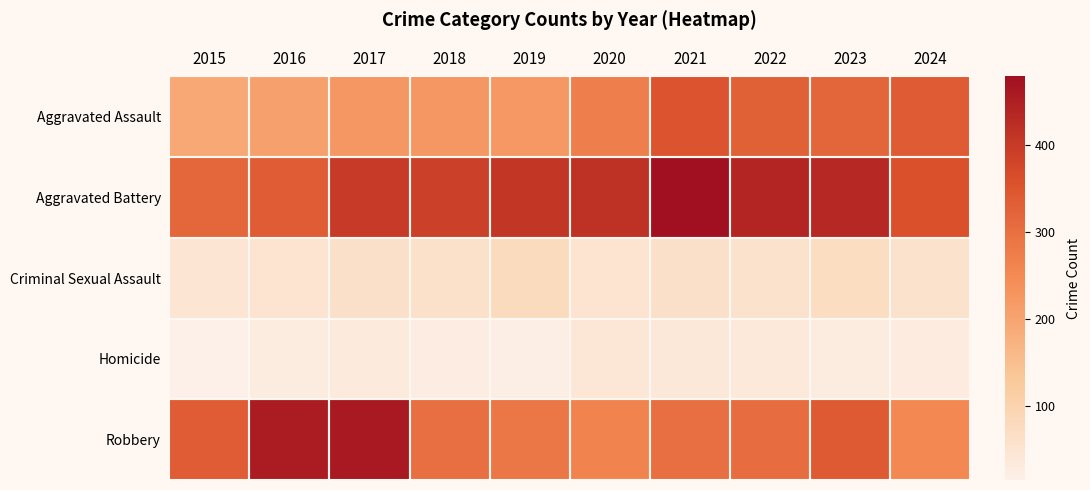

Reading right to left, list all the values displayed in this chart.

Aggravated Assault: 2024=338	2023=320	2022=327	2021=352	2020=273	2019=223	2018=225	2017=225	2016=206	2015=194
Aggravated Battery: 2024=360	2023=432	2022=439	2021=479	2020=416	2019=407	2018=389	2017=400	2016=336	2015=316
Criminal Sexual Assault: 2024=55	2023=72	2022=55	2021=61	2020=48	2019=77	2018=60	2017=62	2016=50	2015=46
Homicide: 2024=31	2023=28	2022=36	2021=38	2020=41	2019=22	2018=25	2017=33	2016=26	2015=15
Robbery: 2024=253	2023=341	2022=304	2021=300	2020=263	2019=287	2018=301	2017=460	2016=454	2015=337